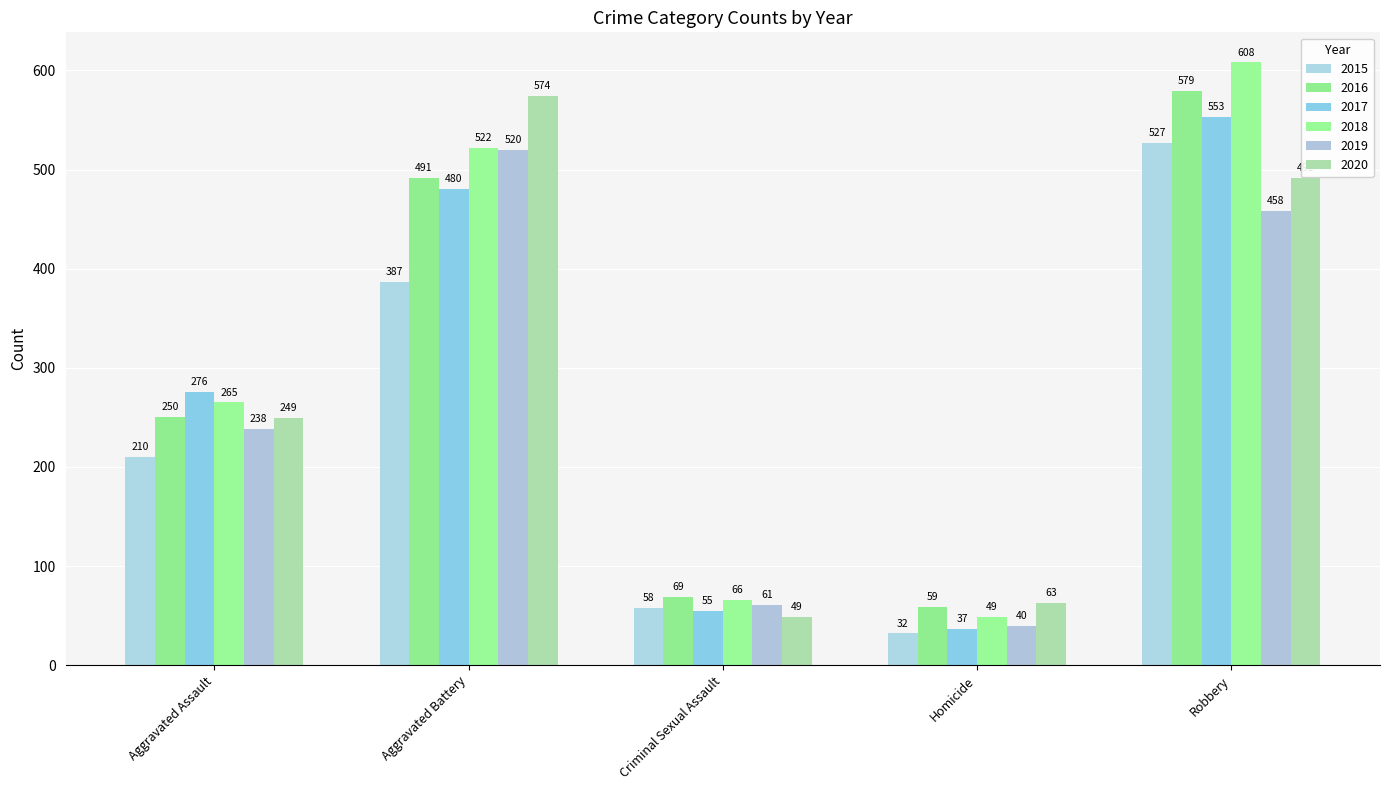

Which label corresponds to the smallest value in the chart?

Homicide